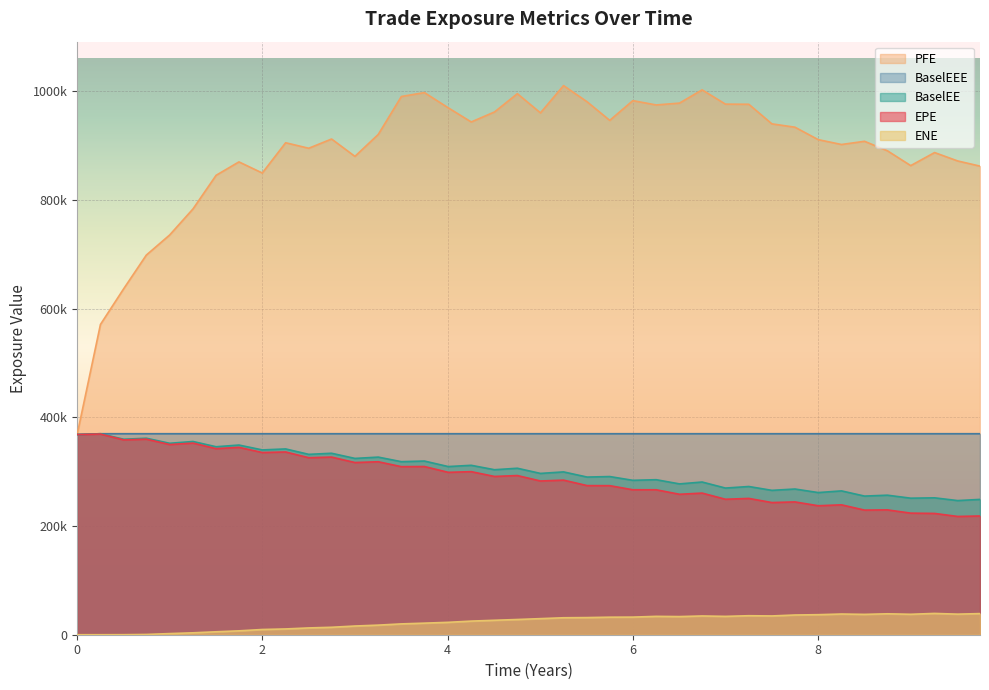

In BaselEE, how many points are higher than both neighbors (excluding endpoints)?

19